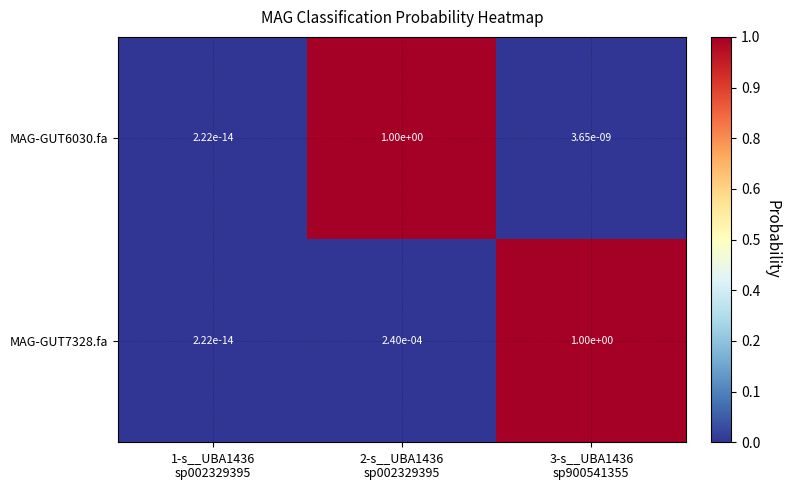

Rank the series at 3-s__UBA1436
sp900541355 from lowest to highest value.

MAG-GUT6030.fa, MAG-GUT7328.fa